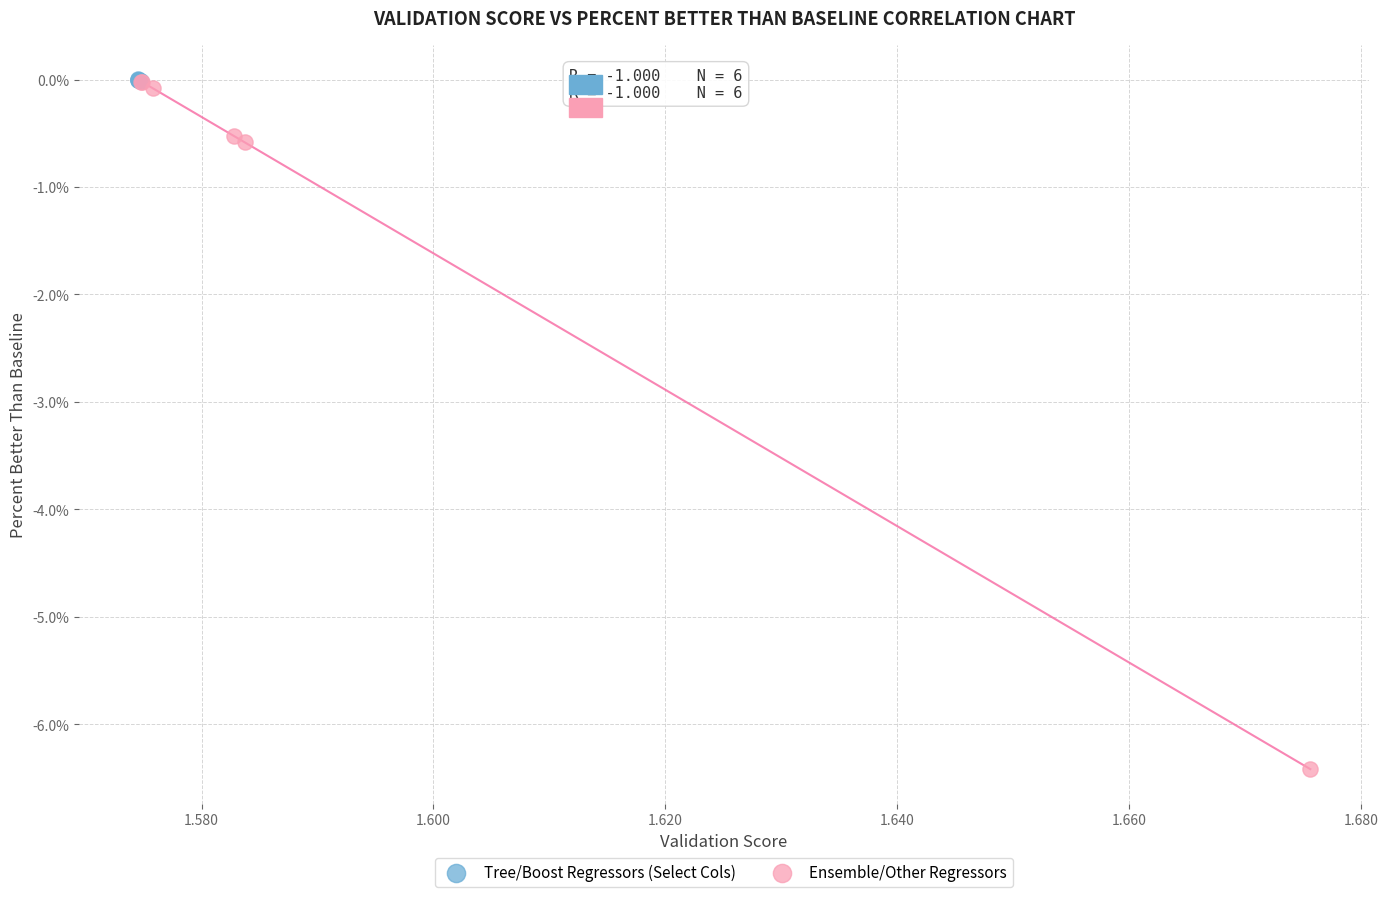

What are all the series names shown in the legend?

Tree/Boost Regressors (Select Cols), Ensemble/Other Regressors